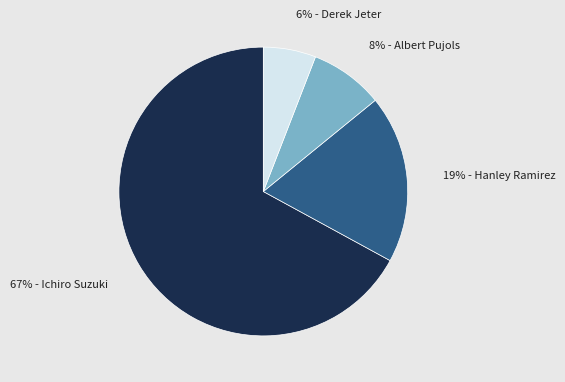

To the nearest percent, what is the difference between the largest and smallest slice percentages?

61%